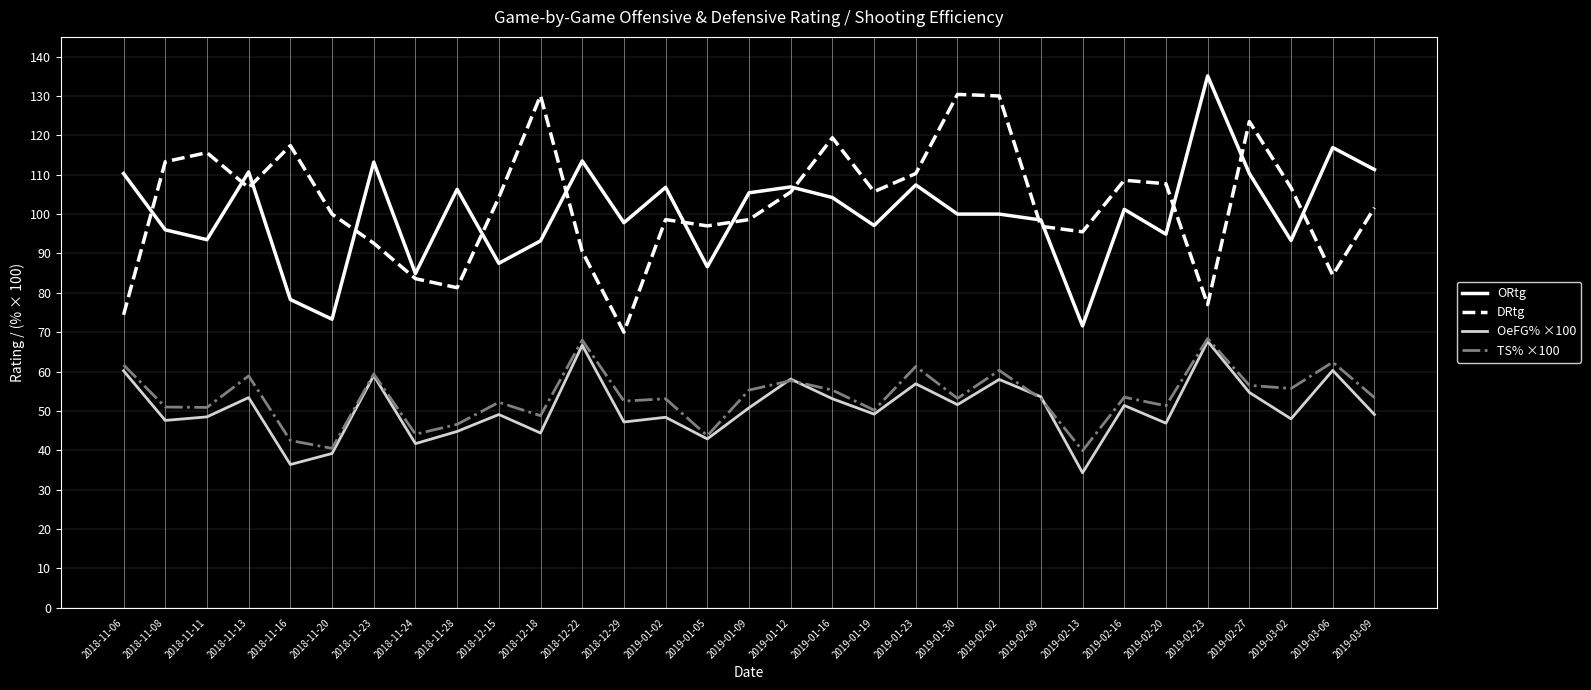

What position from the left is 2018-12-18?

11